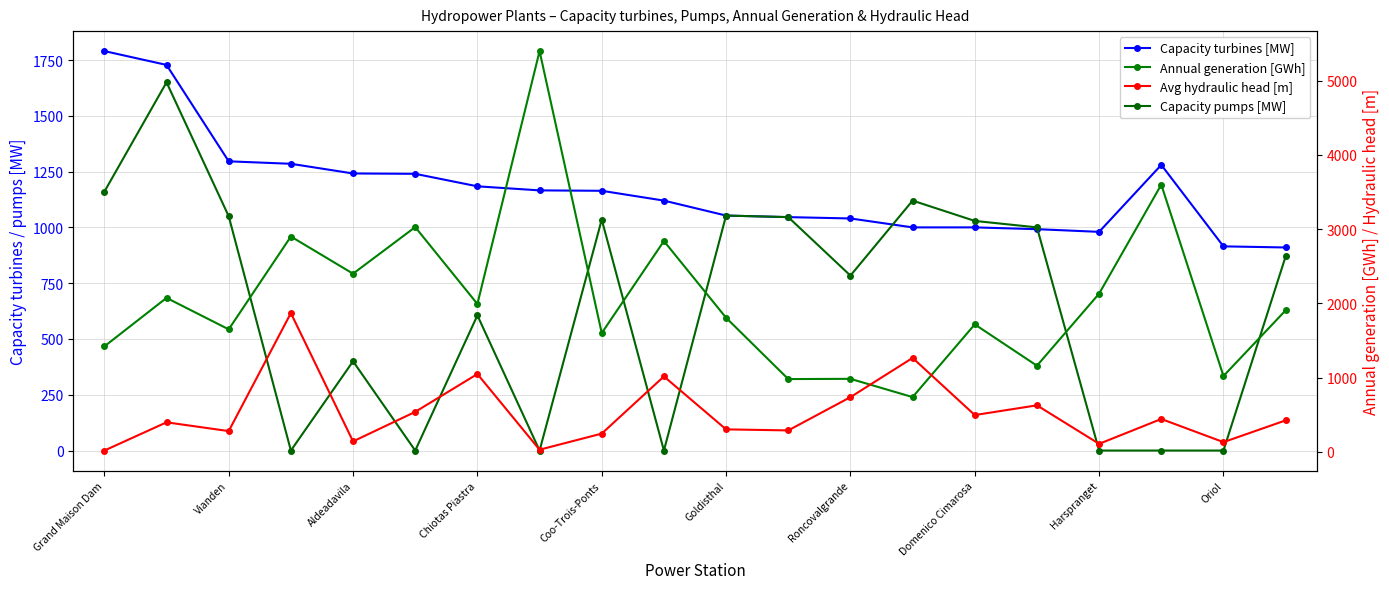

In Avg hydraulic head [m], how many points are higher than both neighbors (excluding endpoints)?

7